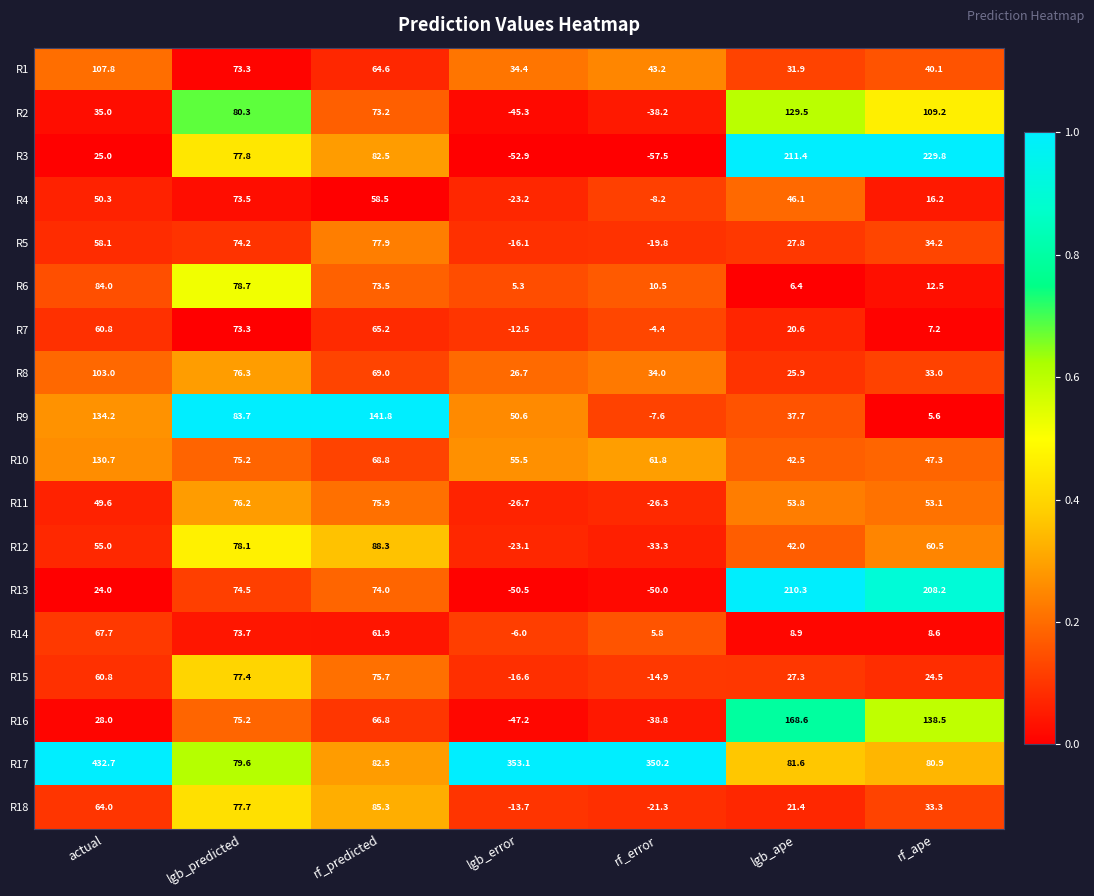

Is it true that R4 equals 58.5 at rf_predicted?

True